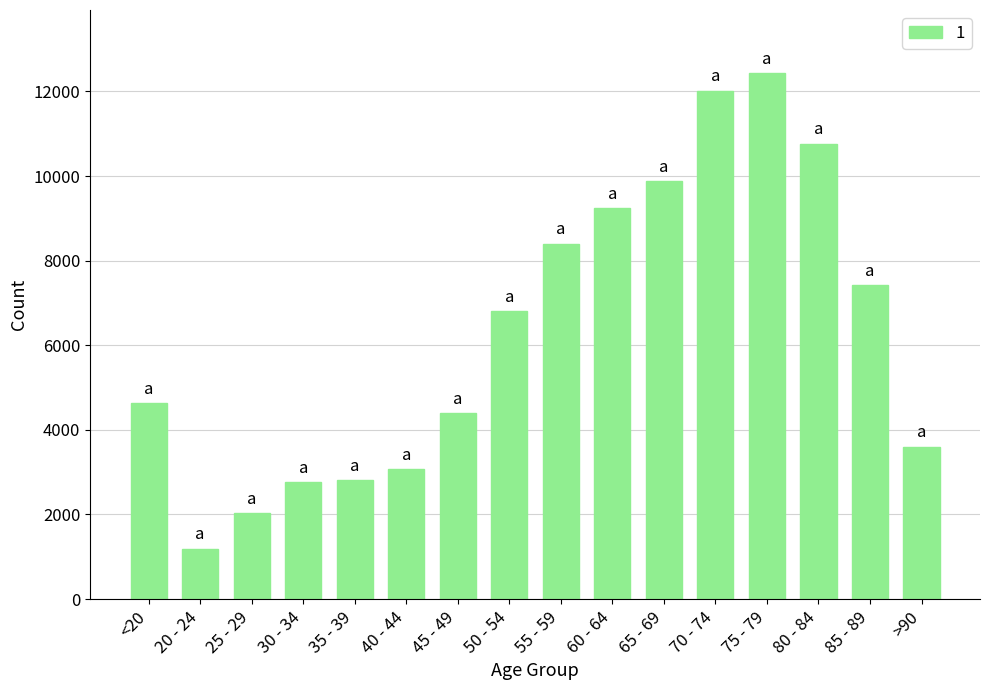

Which label corresponds to the largest value in the chart?

75 - 79